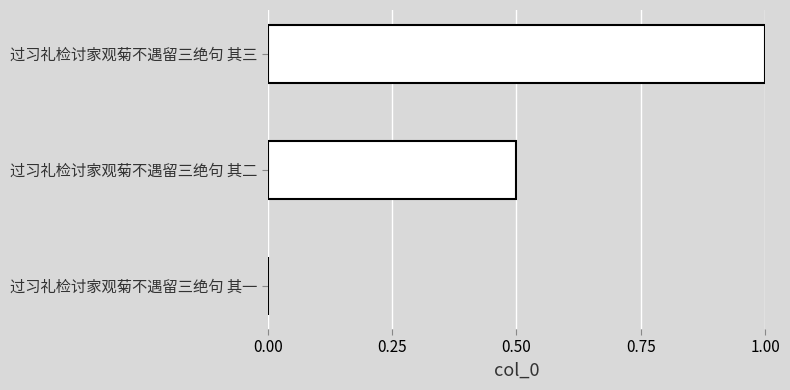

What is the change in value from 过习礼检讨家观菊不遇留三绝句 其一 to 过习礼检讨家观菊不遇留三绝句 其二?

+0.5